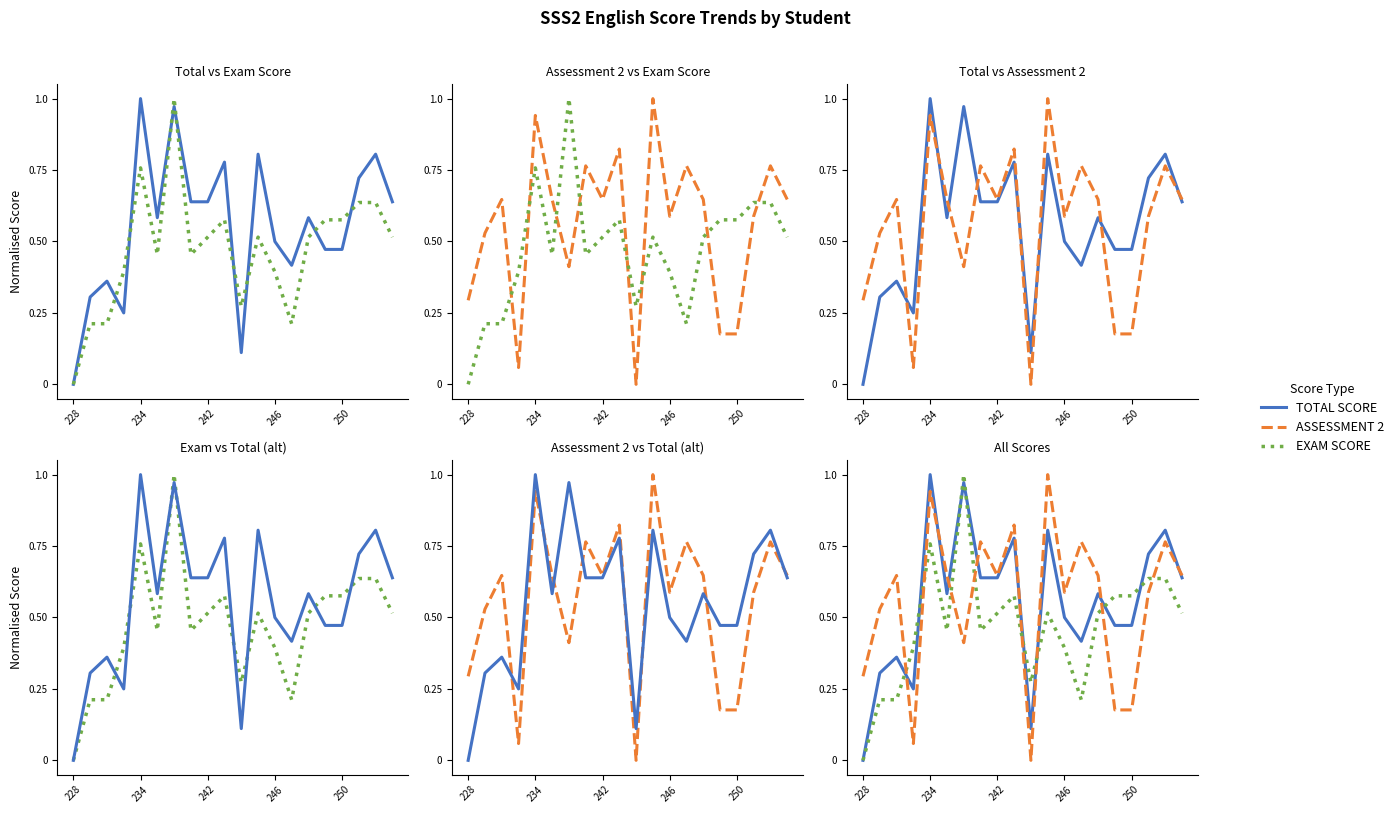

Which series has the largest range (max minus min)?

TOTAL SCORE